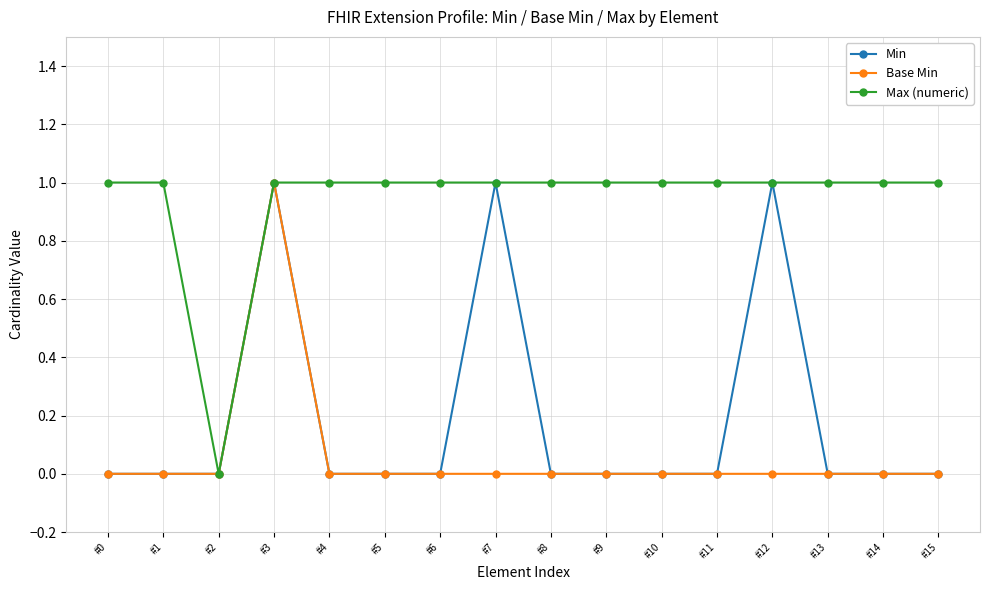

Is the value of Max (numeric) at #7 greater than the value of Base Min at #2?

Yes